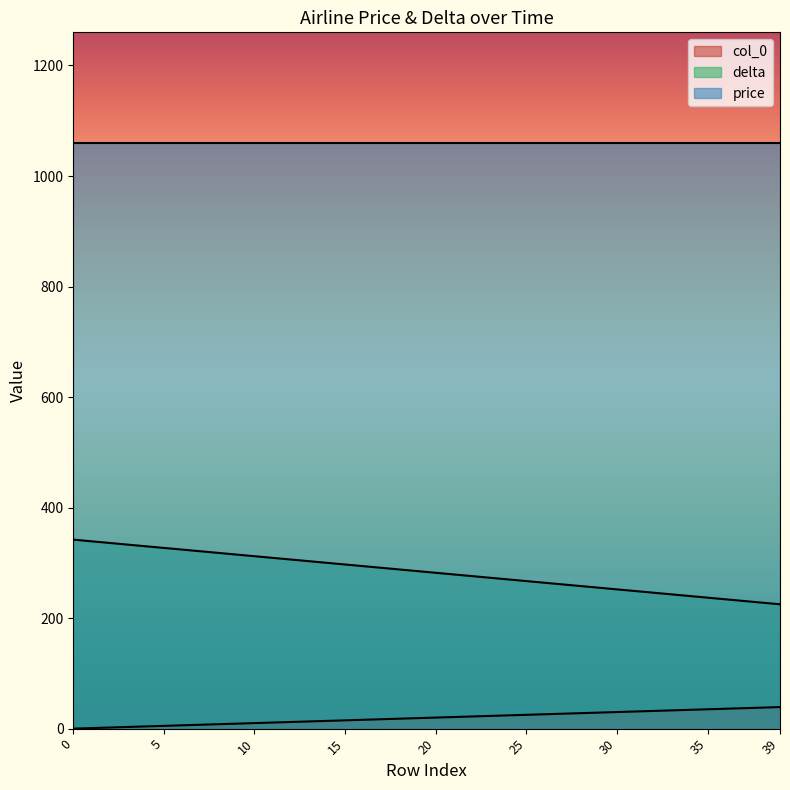

What is the sum of all col_0 values?

179